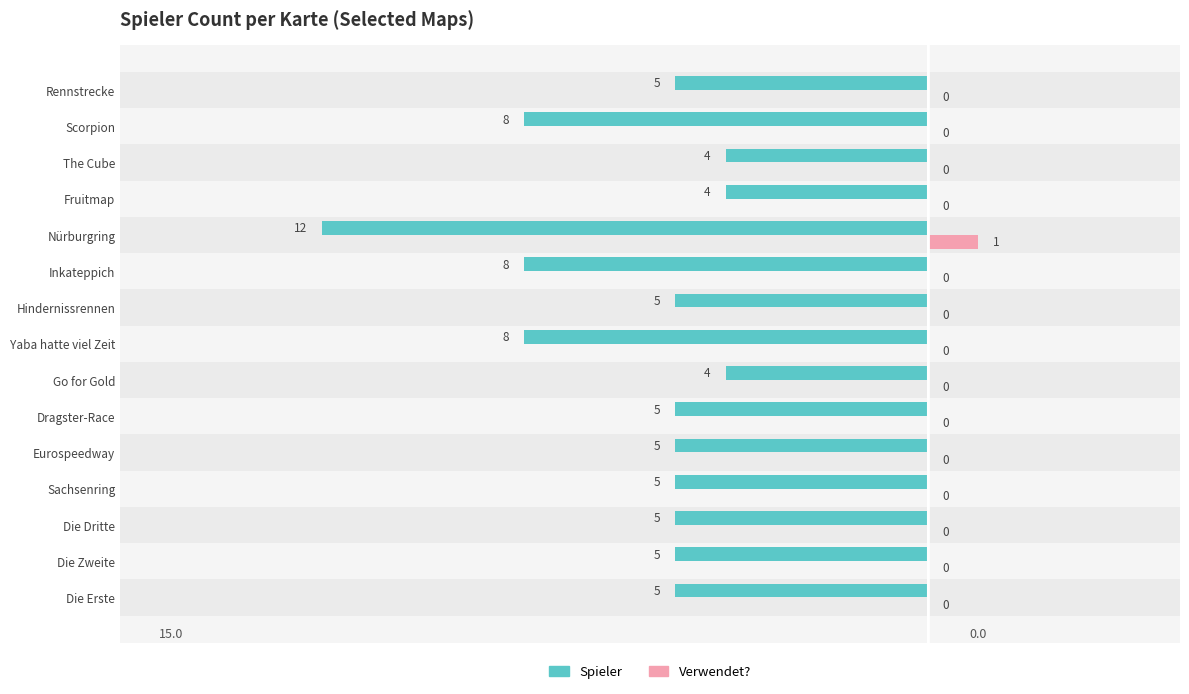

What position from the left is Rennstrecke?

15